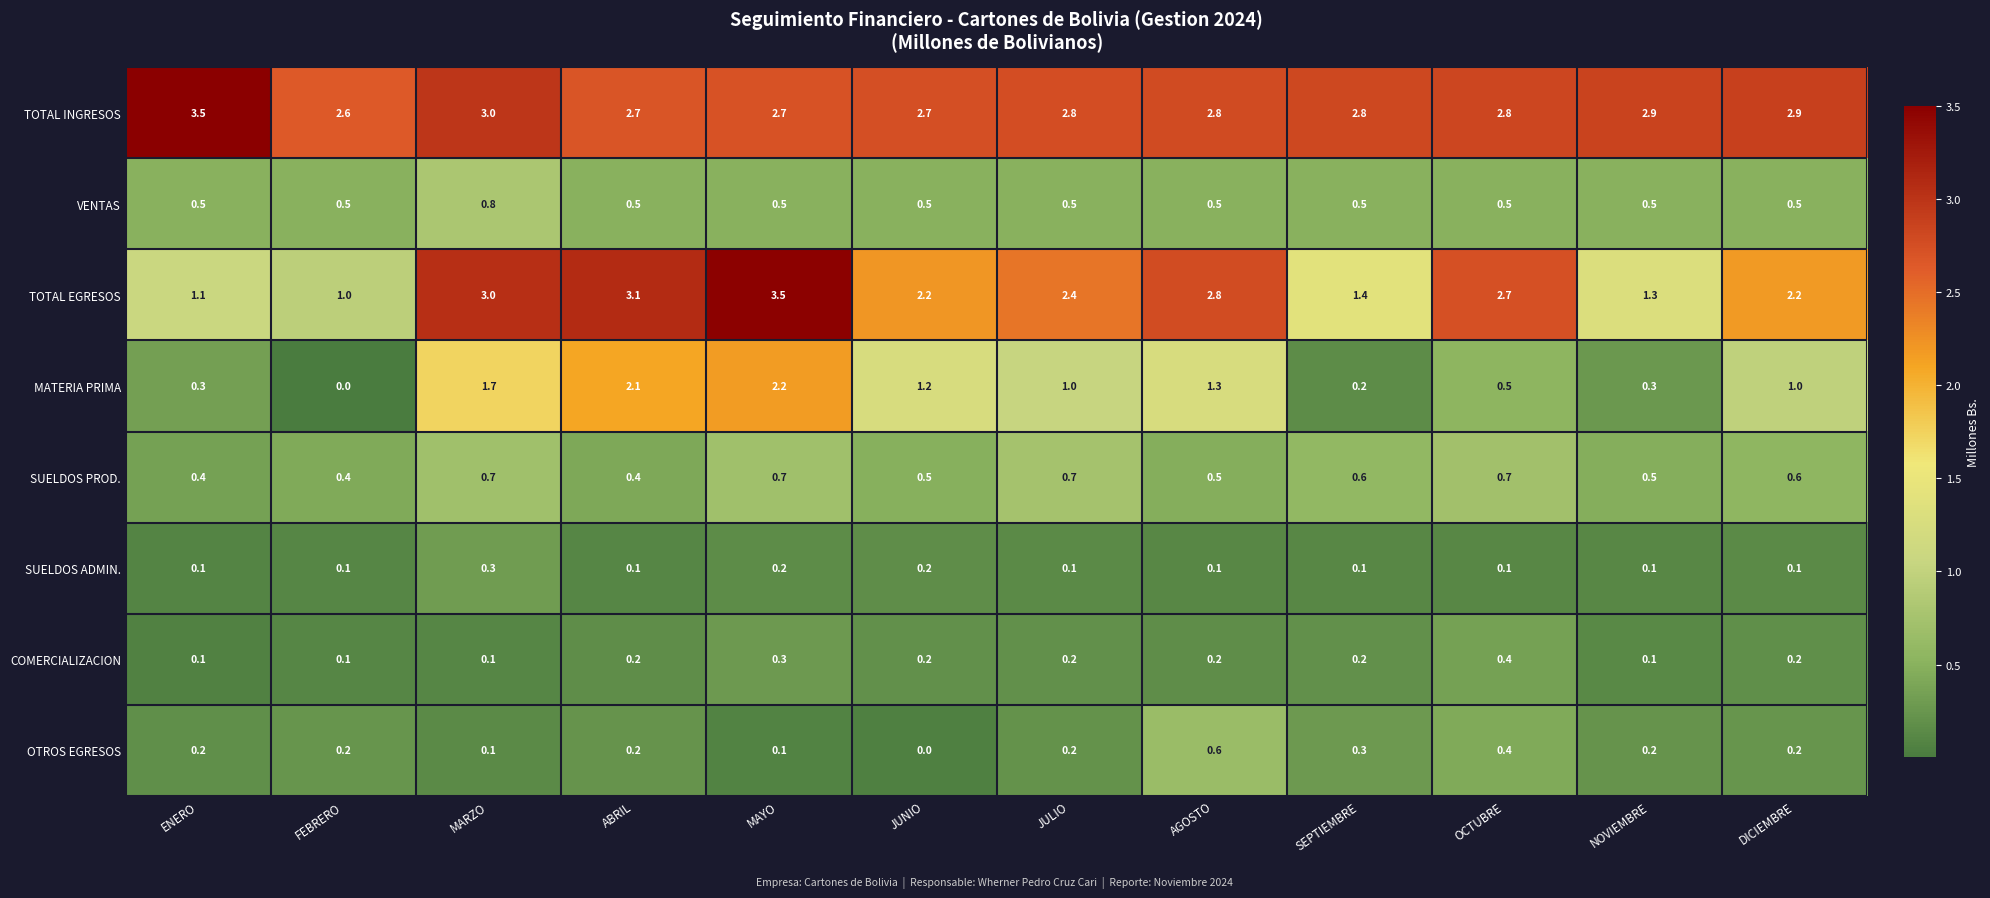

What is the lowest value of the VENTAS series?

0.5